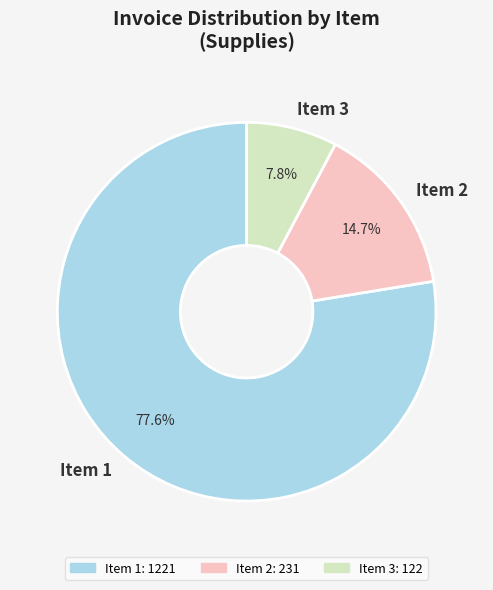

To the nearest percent, what portion does Item 1 represent?

78%